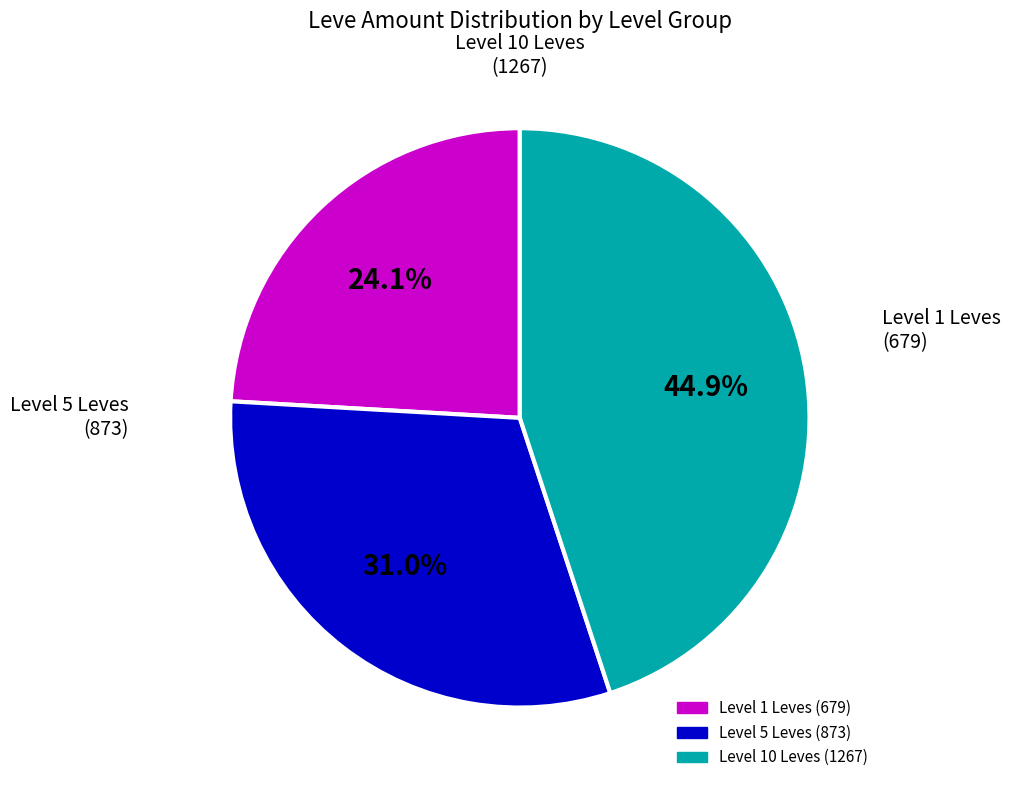

Is there any slice that represents more than half of the pie?

No